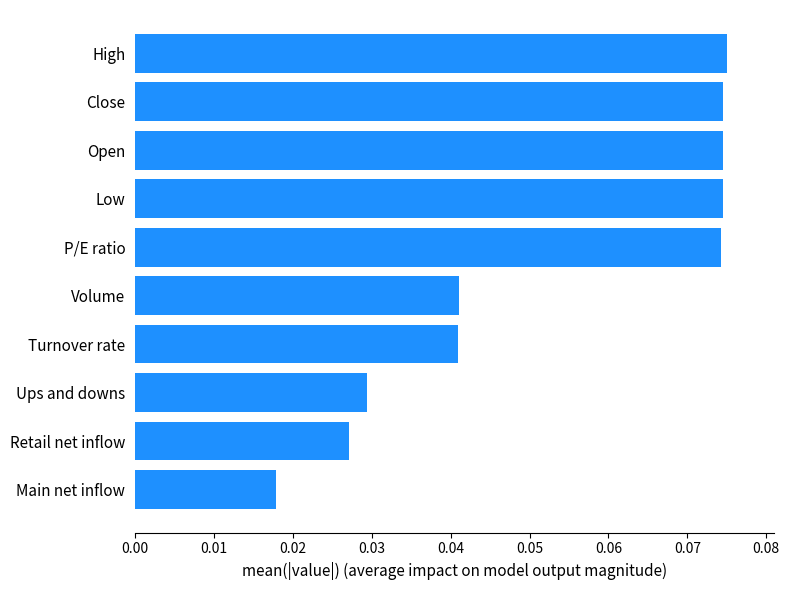

At which label is the value closest to 0?

Main net inflow